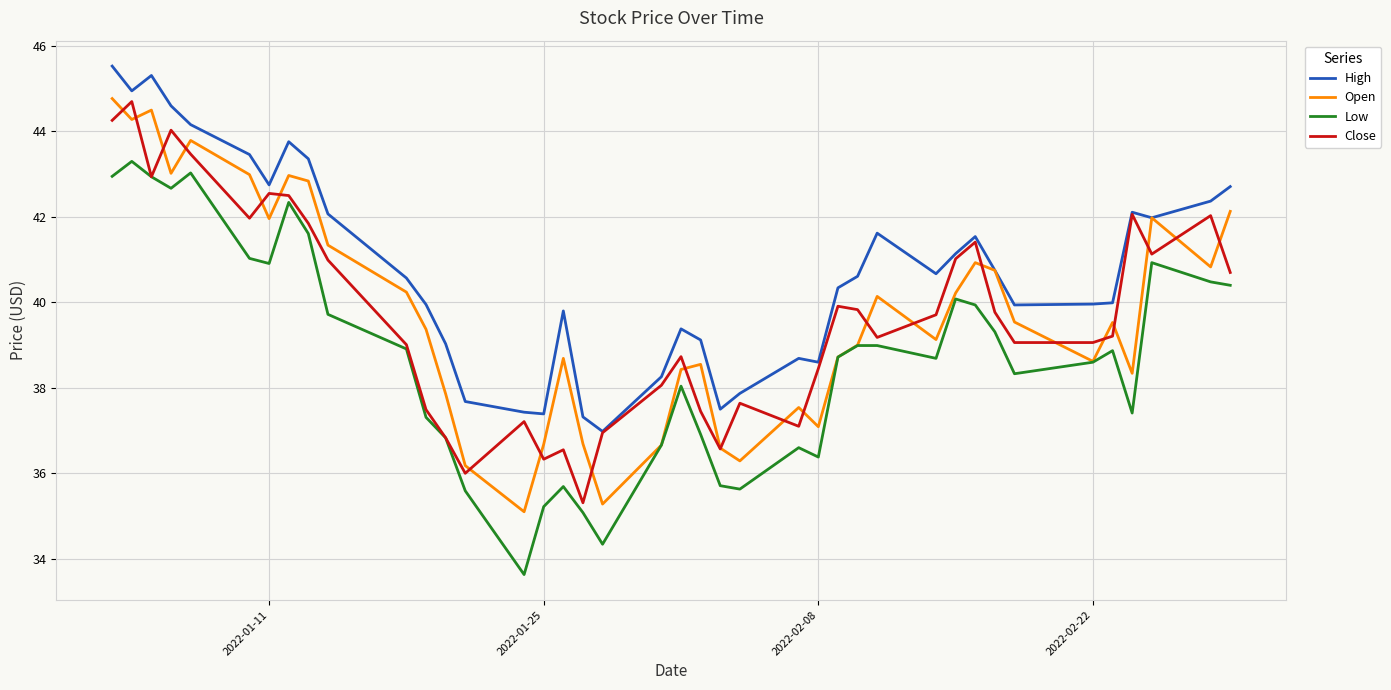

Which series has the largest total across all categories?

High